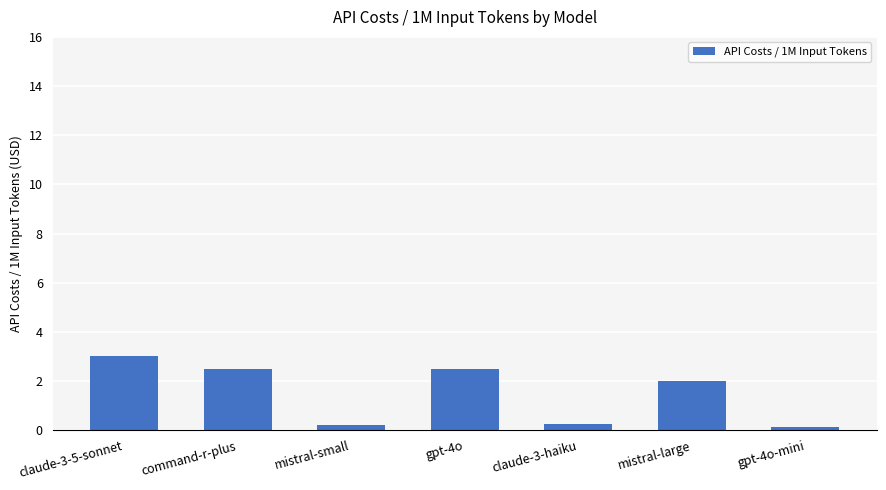

True or false: the data shows 0.2 at mistral-small.

True